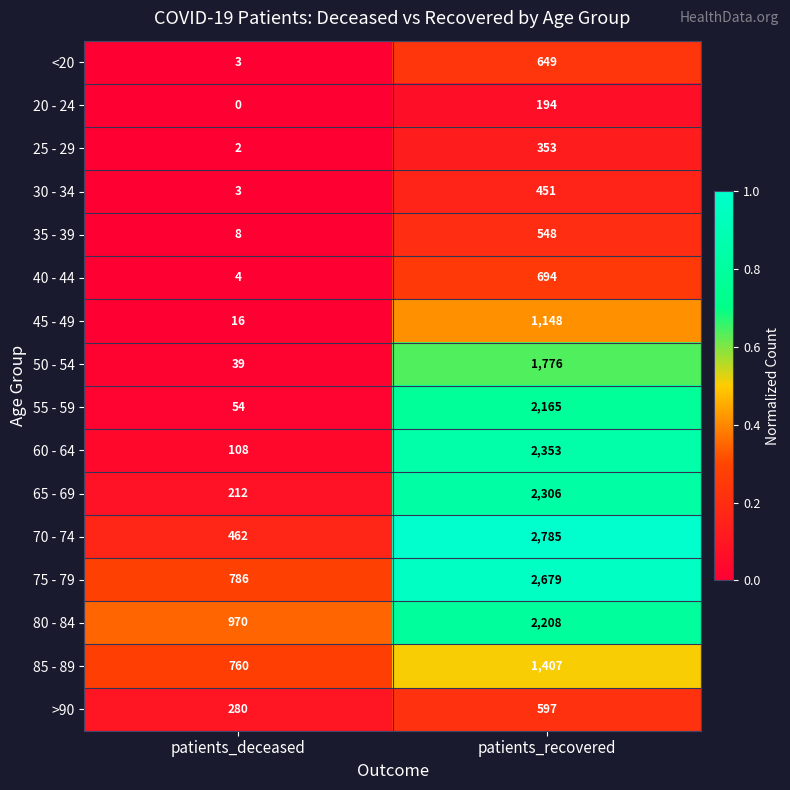

What is the difference between the maximum and minimum values in the 80 - 84 series?

1238